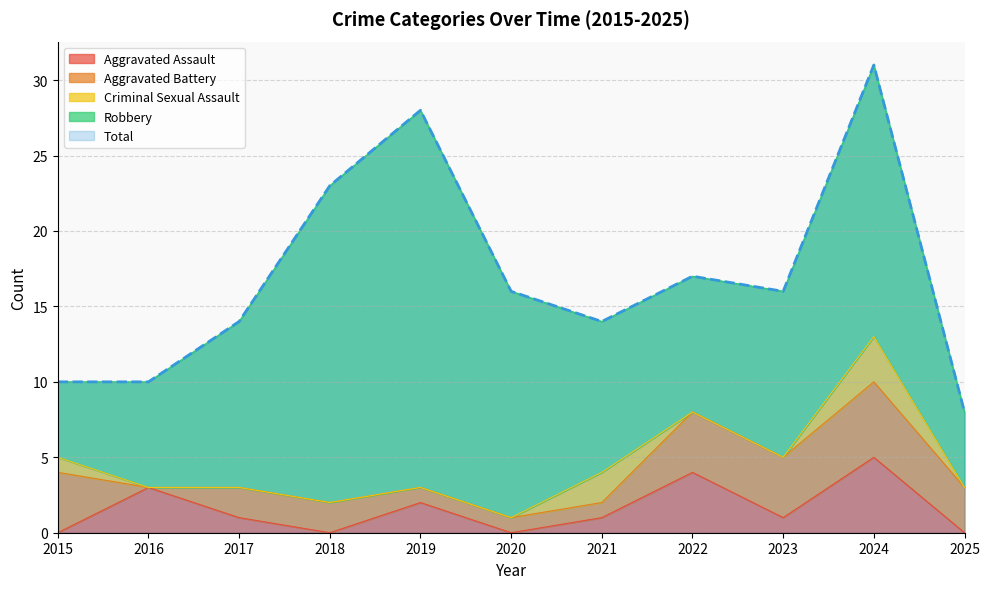

What is the total value across all series at 2019?

56